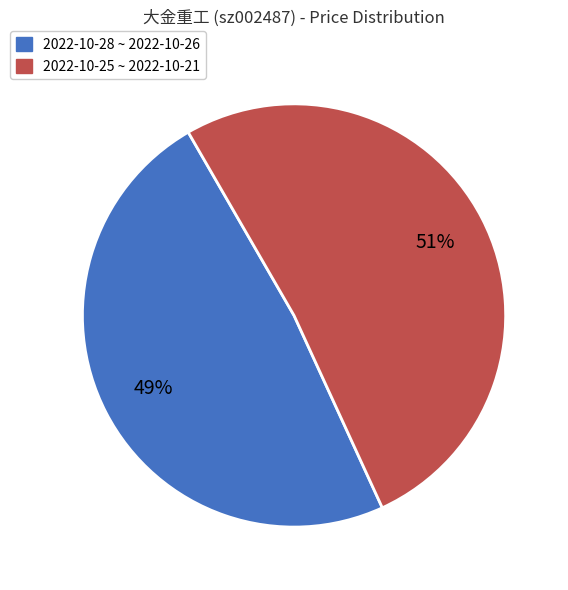

Combined, do 2022-10-28 ~ 2022-10-26 and 2022-10-25 ~ 2022-10-21 account for over 50%?

Yes